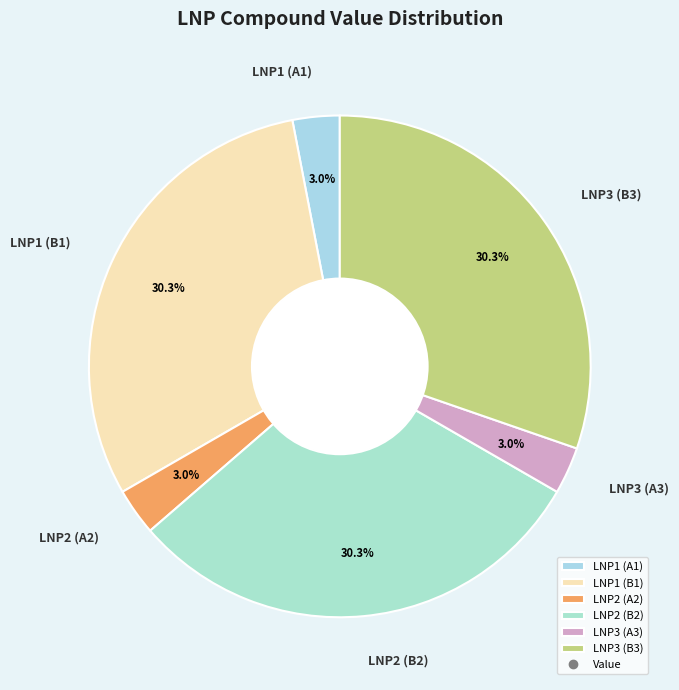

Does any single category account for the majority?

No